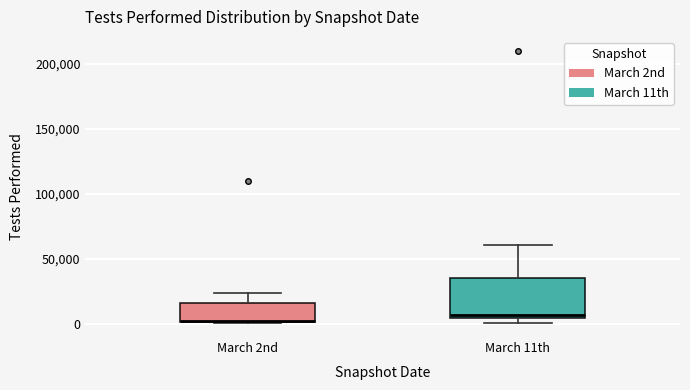

Comparing the boxes themselves (not the whiskers), which one is the tallest?

March 11th